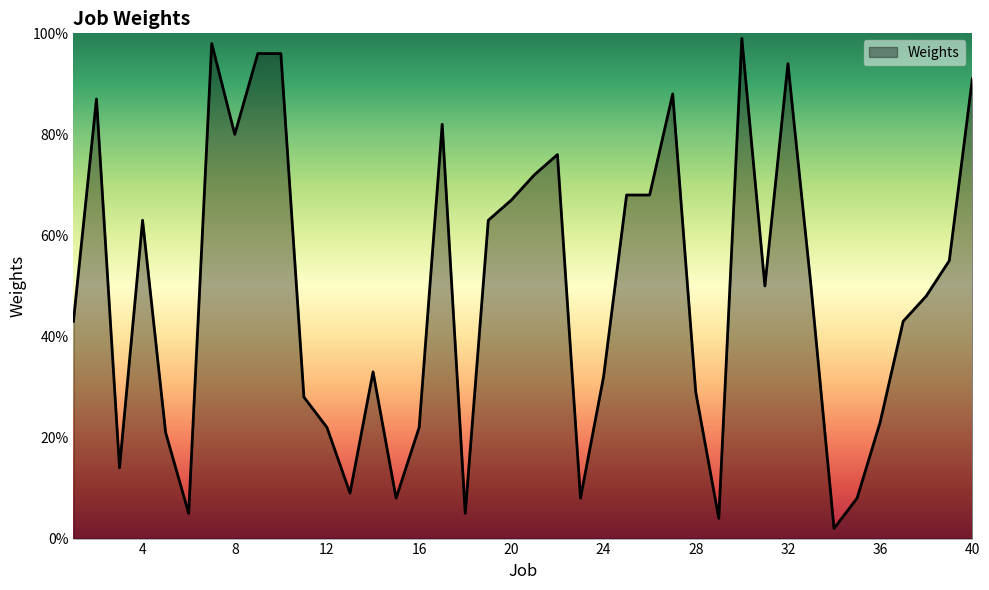

What is the greatest value displayed?

99